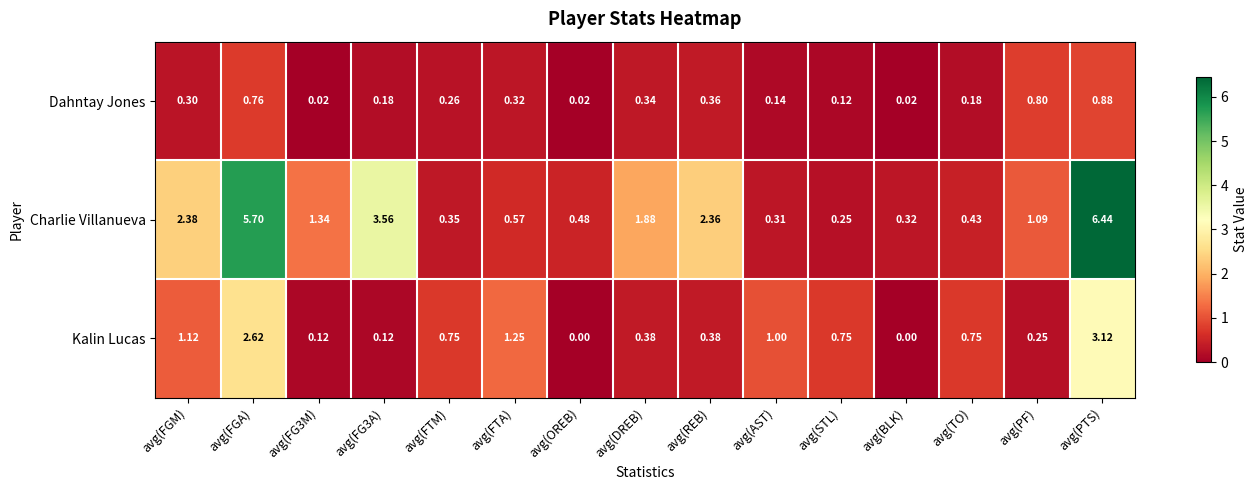

List the series in order of their overall mean, lowest first.

Dahntay Jones, Kalin Lucas, Charlie Villanueva